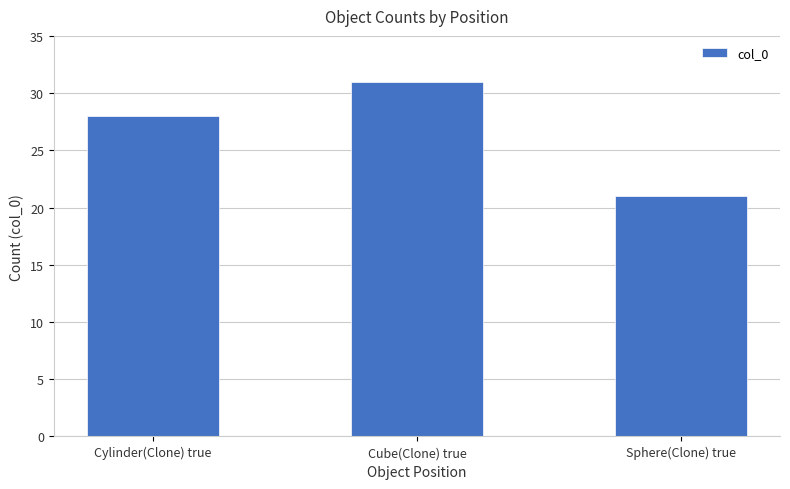

Count the values in the range 21 to 31.

3